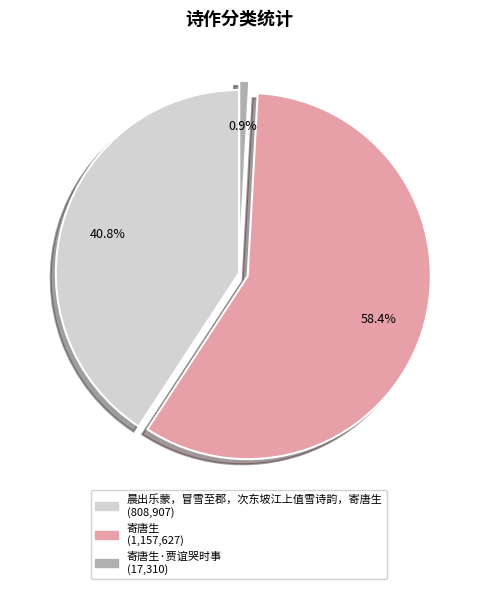

How many slices are in this pie chart?

3